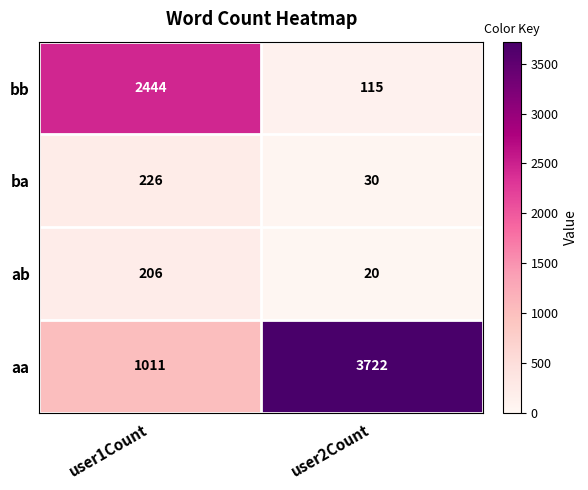

Reading left to right, transcribe all the data shown in this chart.

bb: 2444	115
ba: 226	30
ab: 206	20
aa: 1011	3722